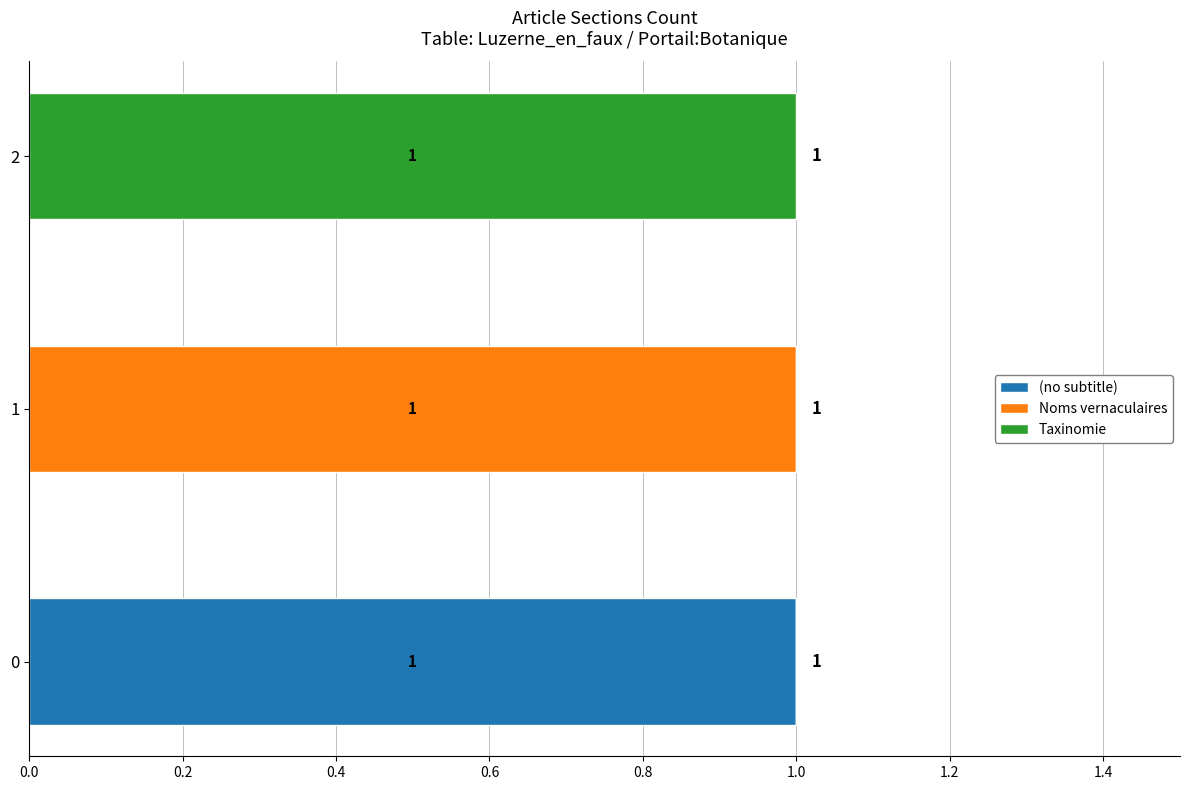

How many distinct data groups are displayed?

3